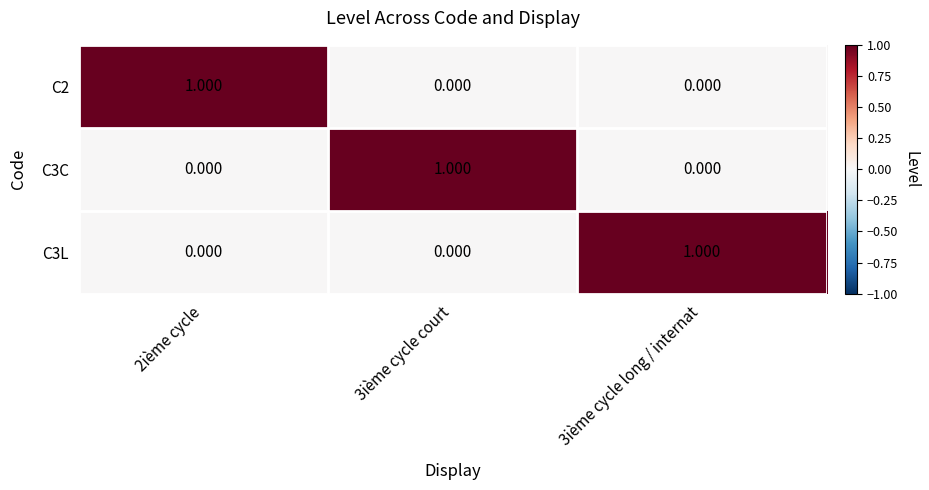

Is the value of C2 at 2ième cycle greater than the value of C3L at 2ième cycle?

Yes